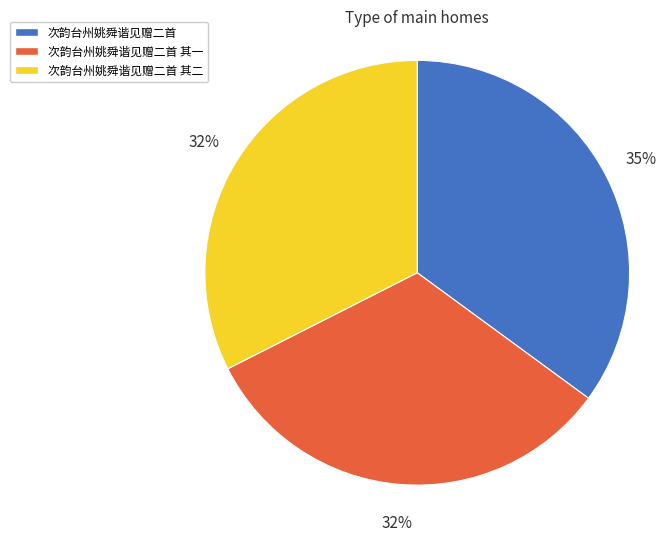

How many segments does this pie chart have?

3